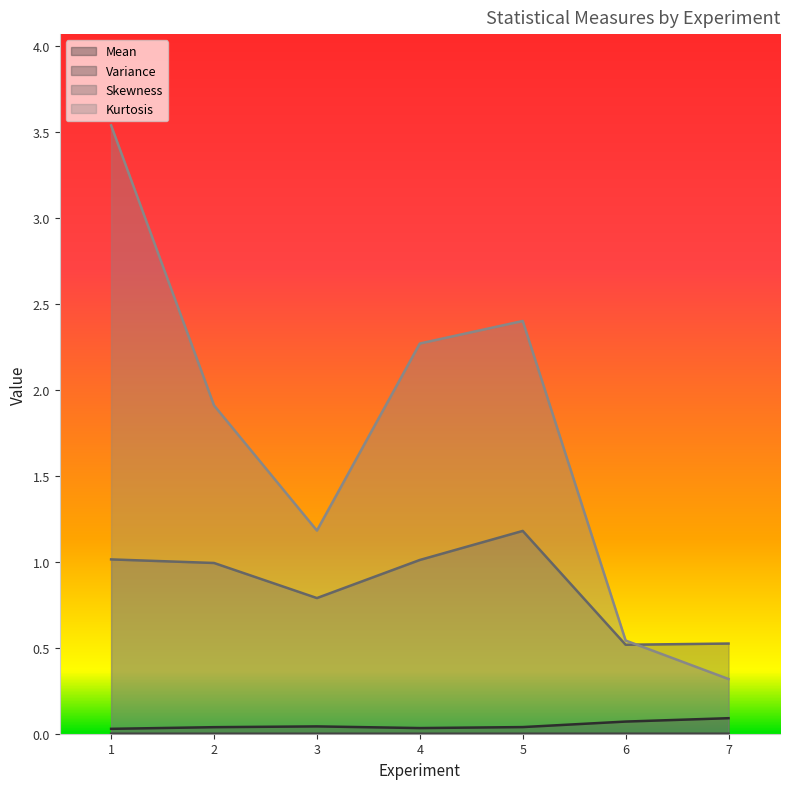

At which category does Skewness reach its first local peak?

5